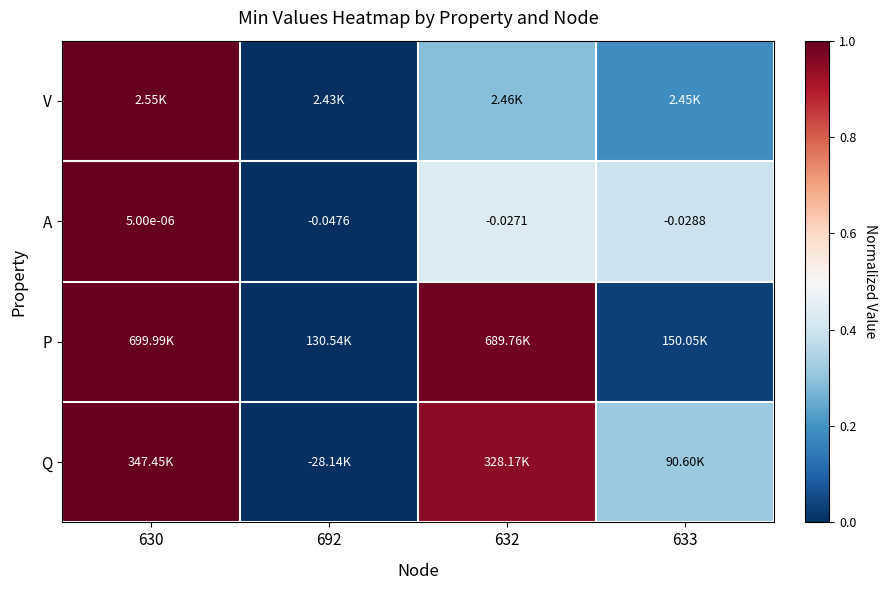

The A series shows 0.4 at 632. True or false?

True